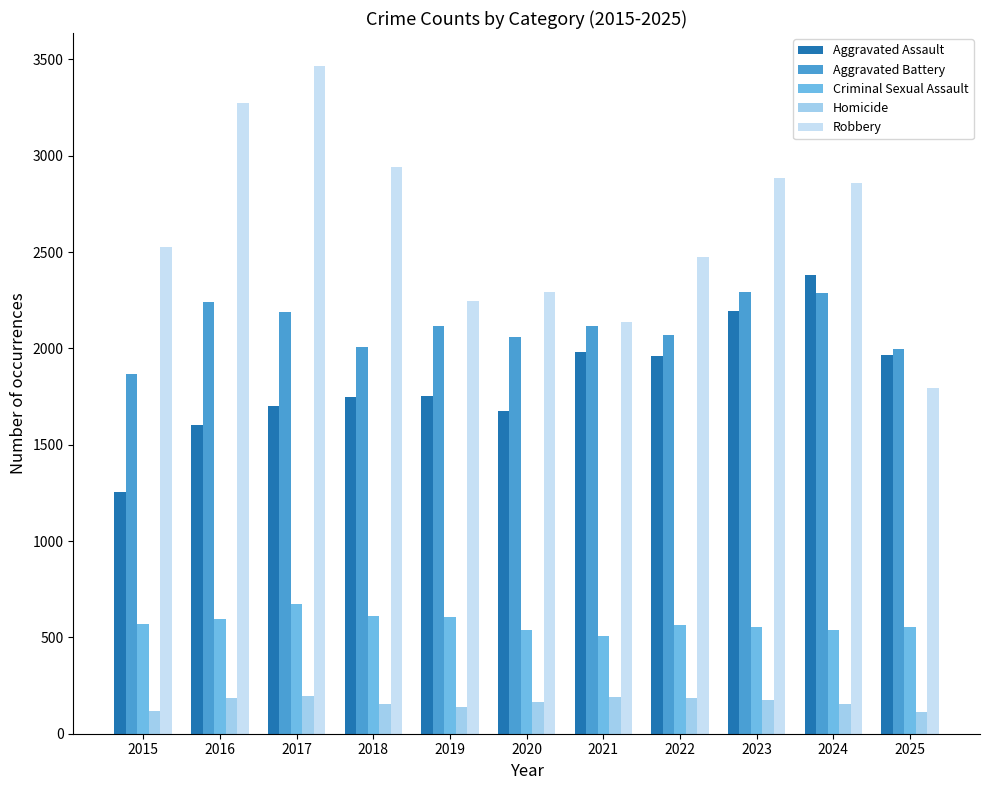

Which series changed the most between 2017 and 2022?

Robbery